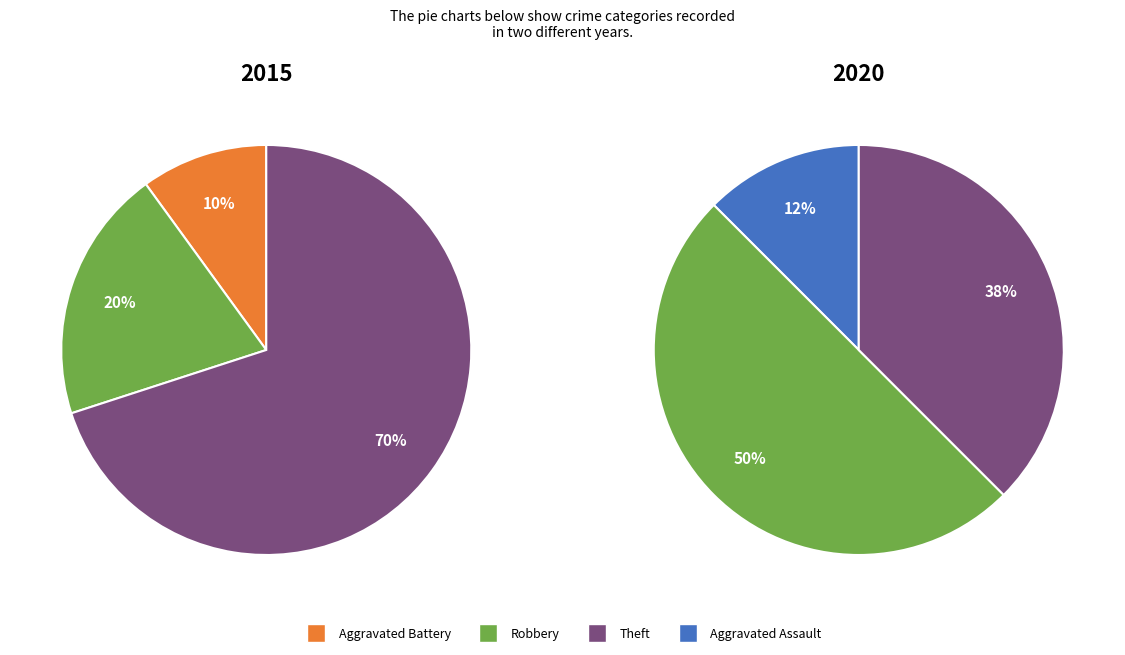

Which slice is the smallest?

Aggravated Assault